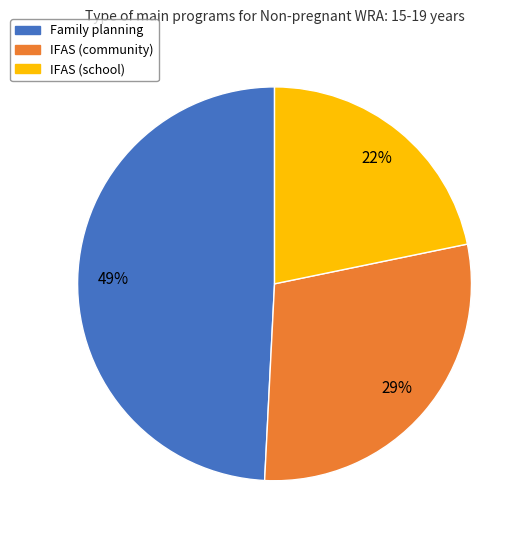

Does IFAS (community) represent more than half of the total?

No